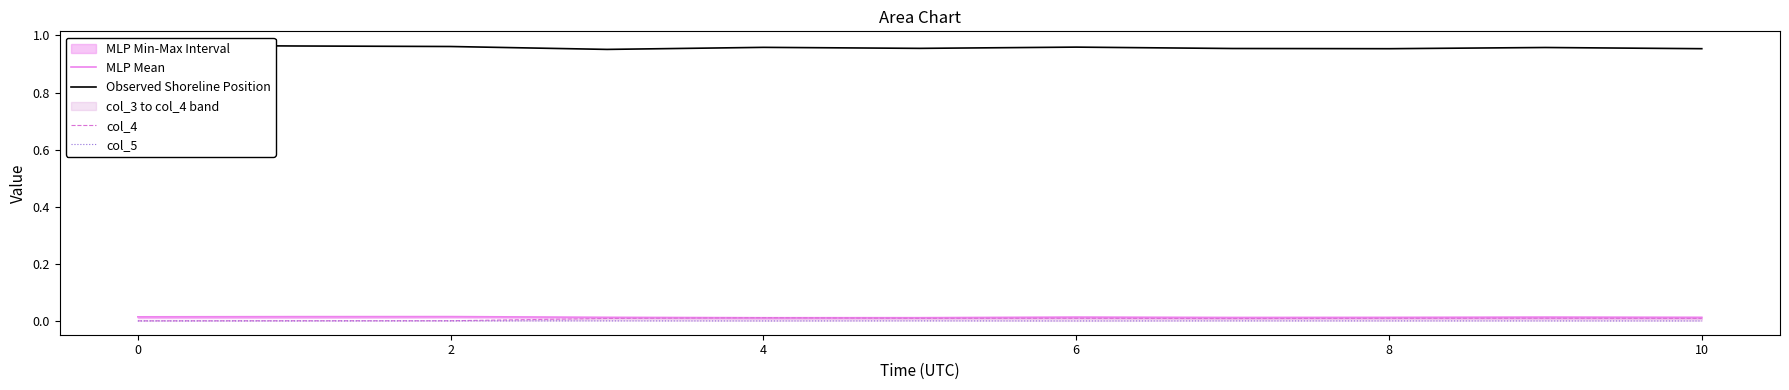

The col_5 series shows 0.0 at 4. True or false?

True